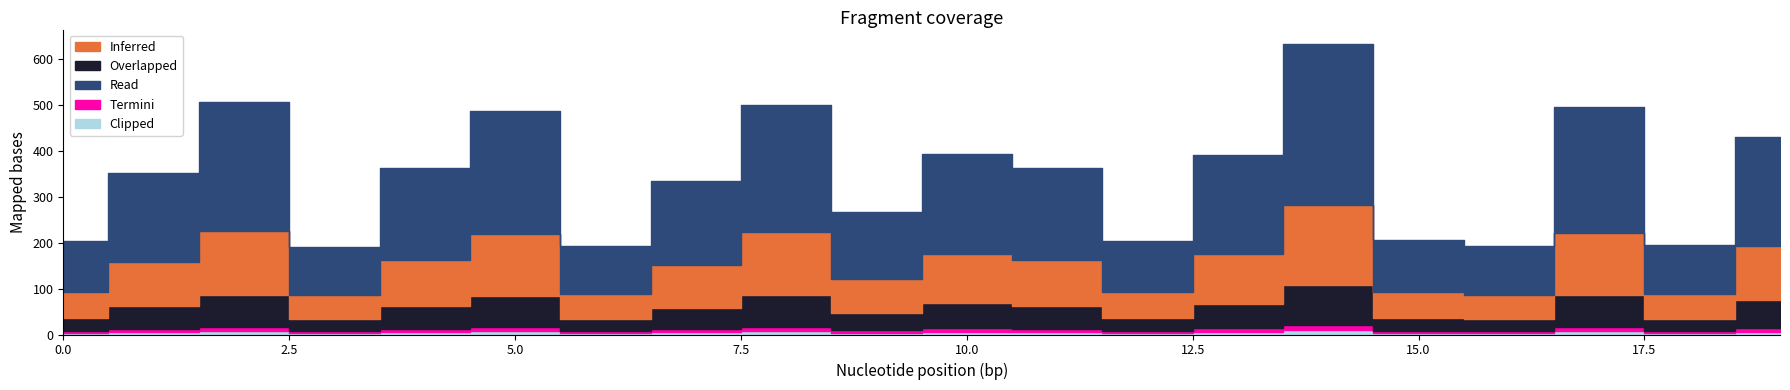

At which category is the sum across all series the highest?

14